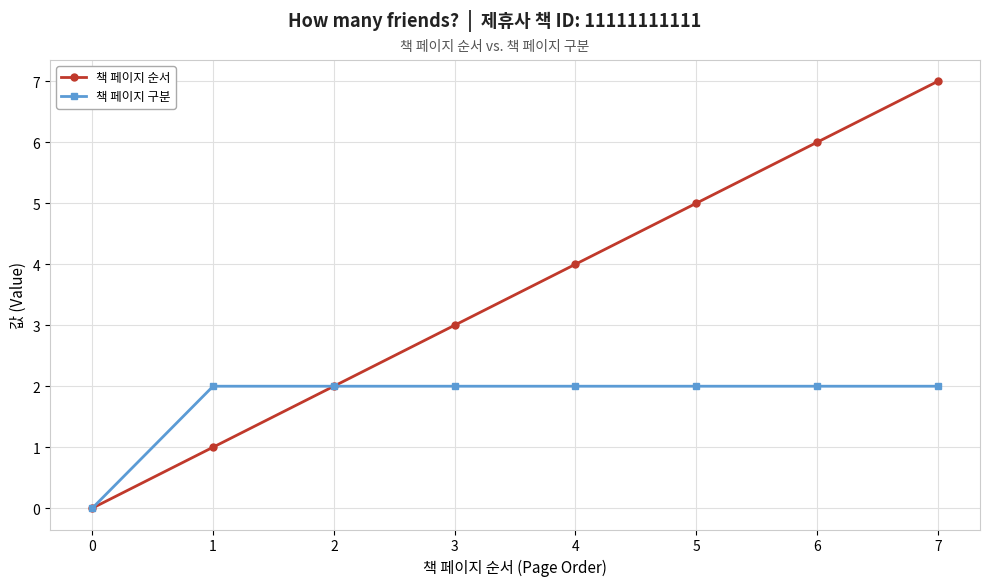

Which series changed the most between 4 and 7?

책 페이지 순서